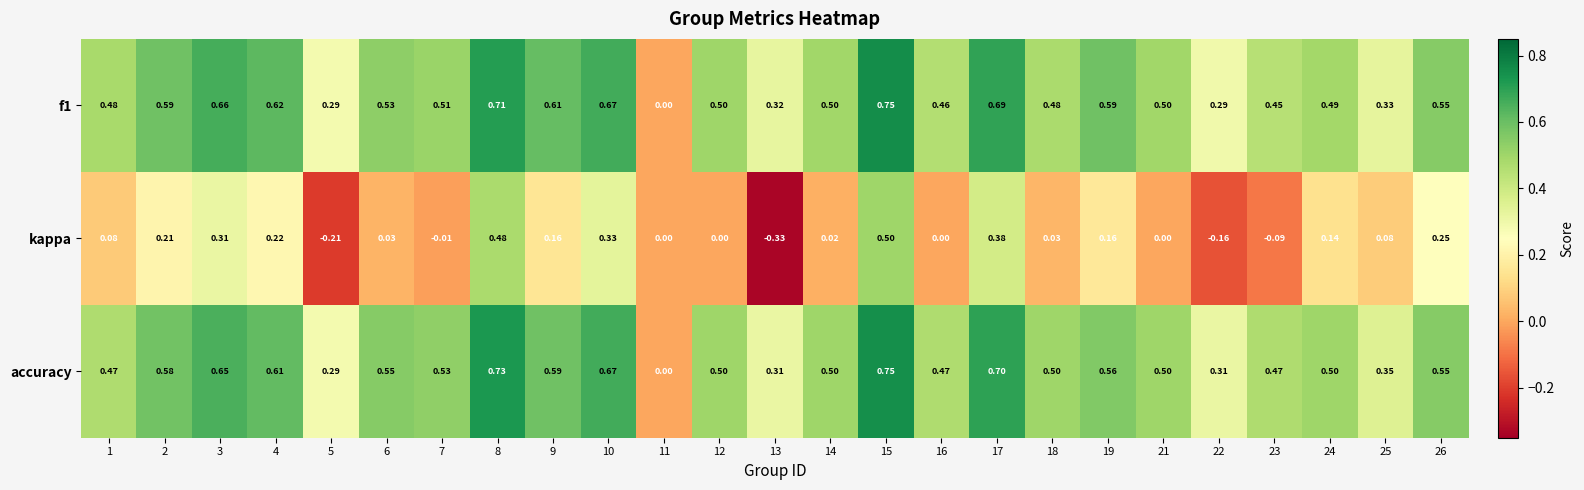

Is the value of accuracy at 17 greater than the value of kappa at 21?

Yes